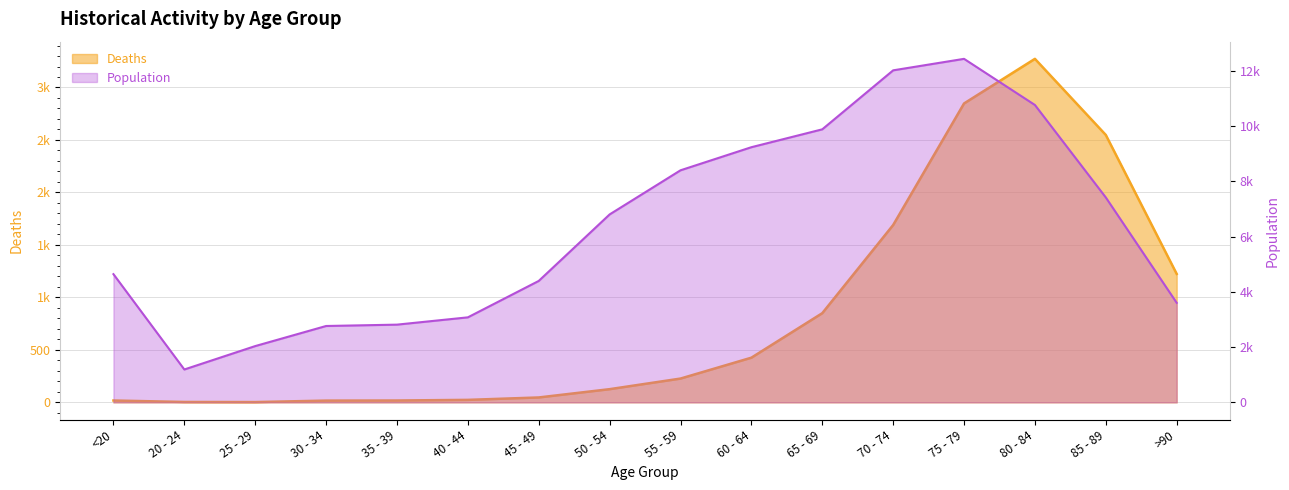

At which label does Deaths reach its peak?

80 - 84